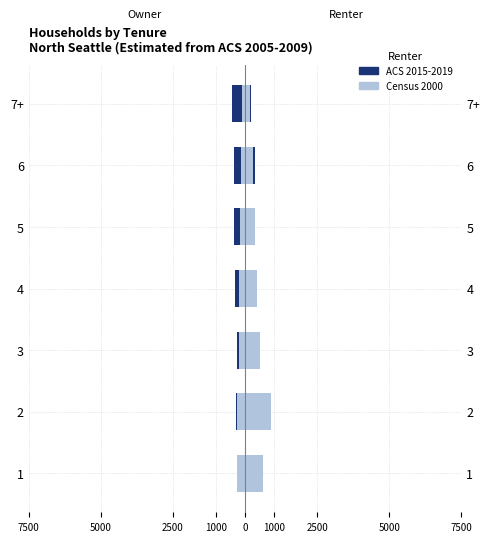

Which series has the largest total across all categories?

Census 2000